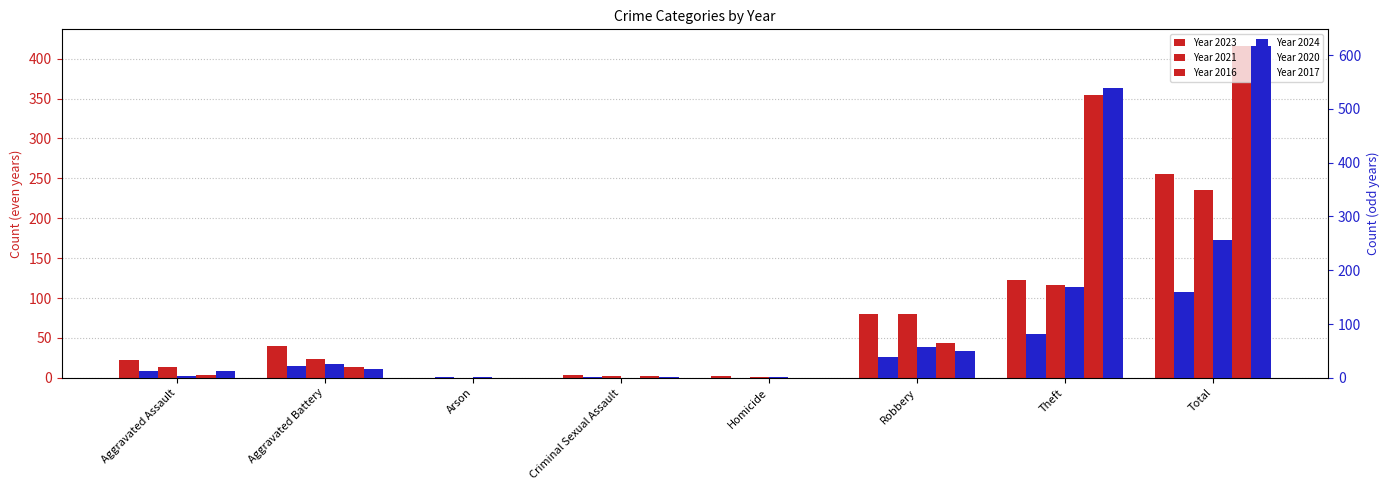

Which category has the lowest value in the 2023 series?

Arson